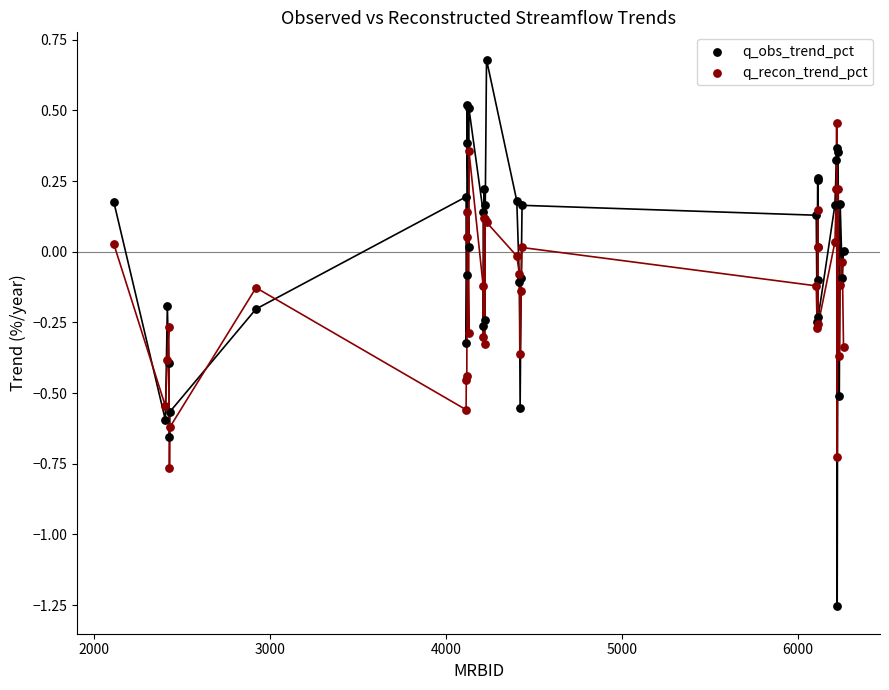

Which series has the widest spread of Y values?

q_obs_trend_pct